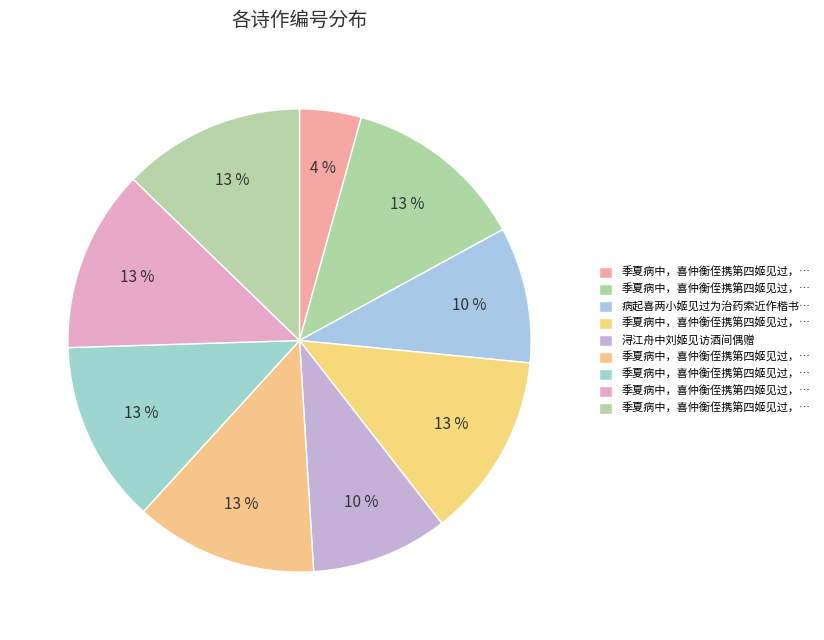

How many segments does this pie chart have?

9